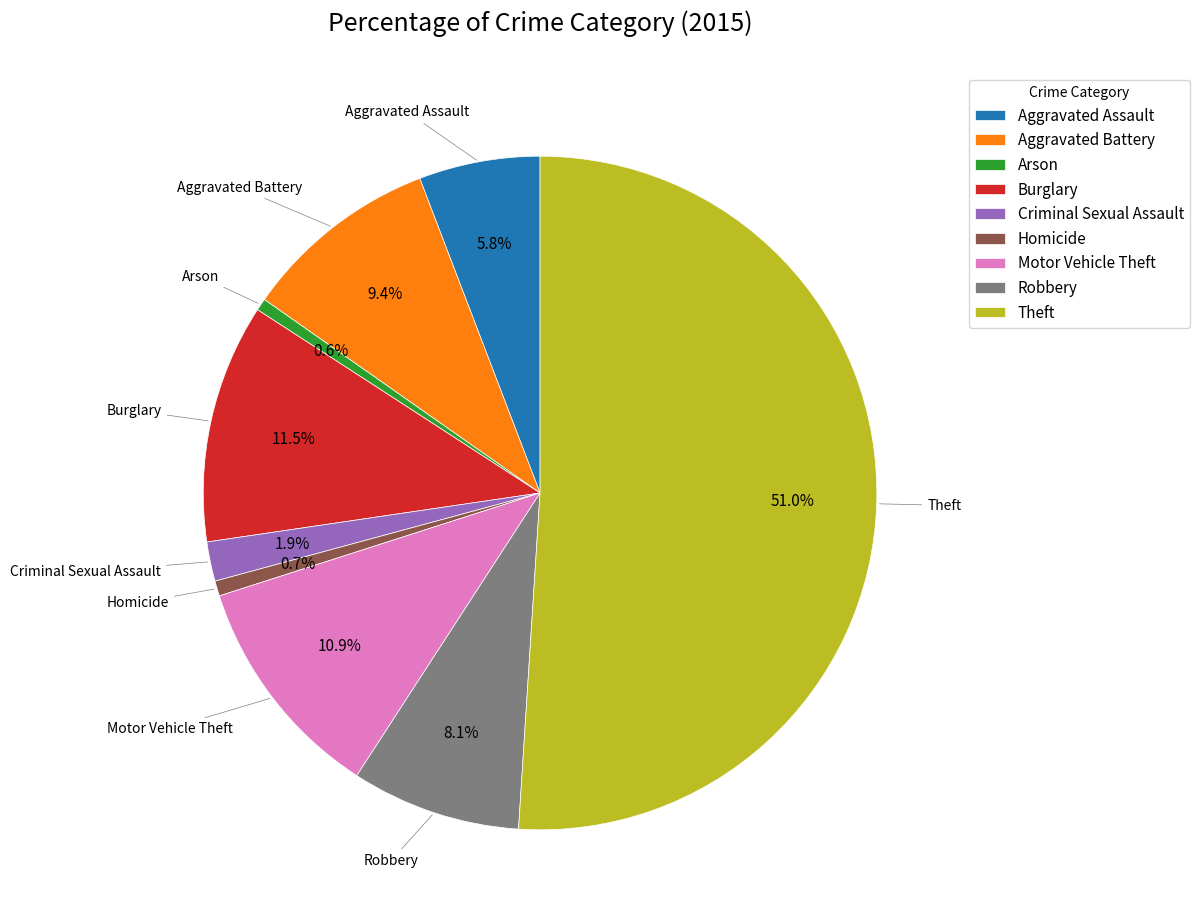

Which slice is the largest?

Theft